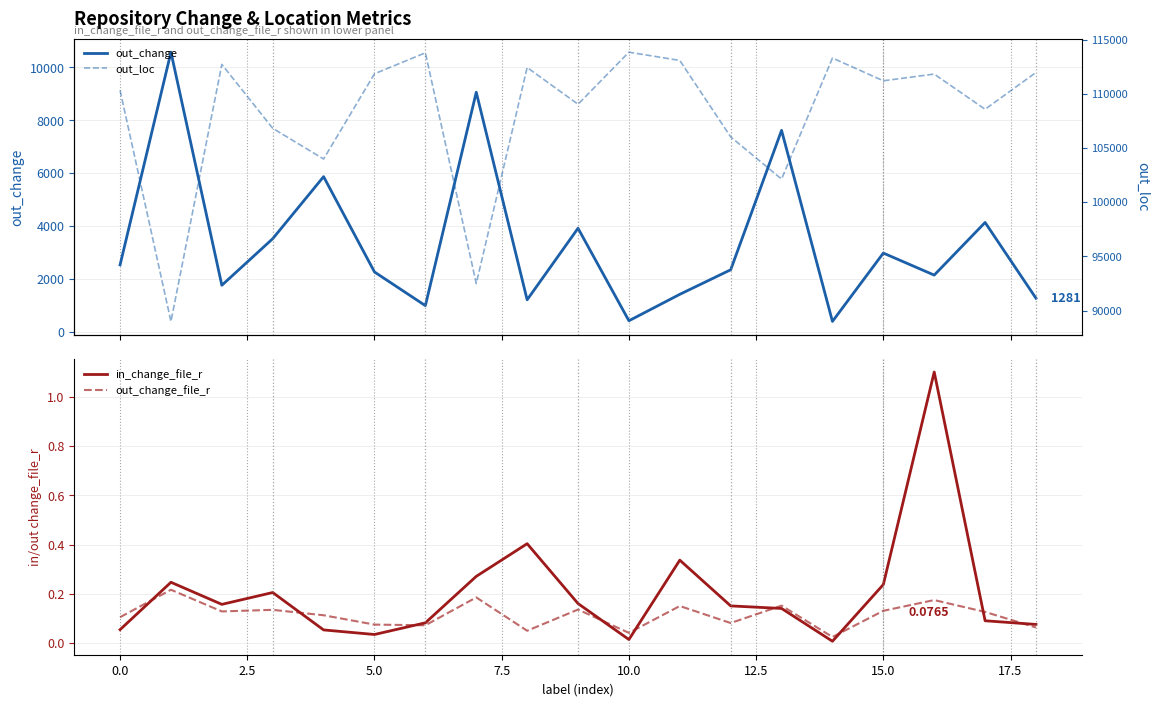

At how many categories does at least one series exceed 102126?

17